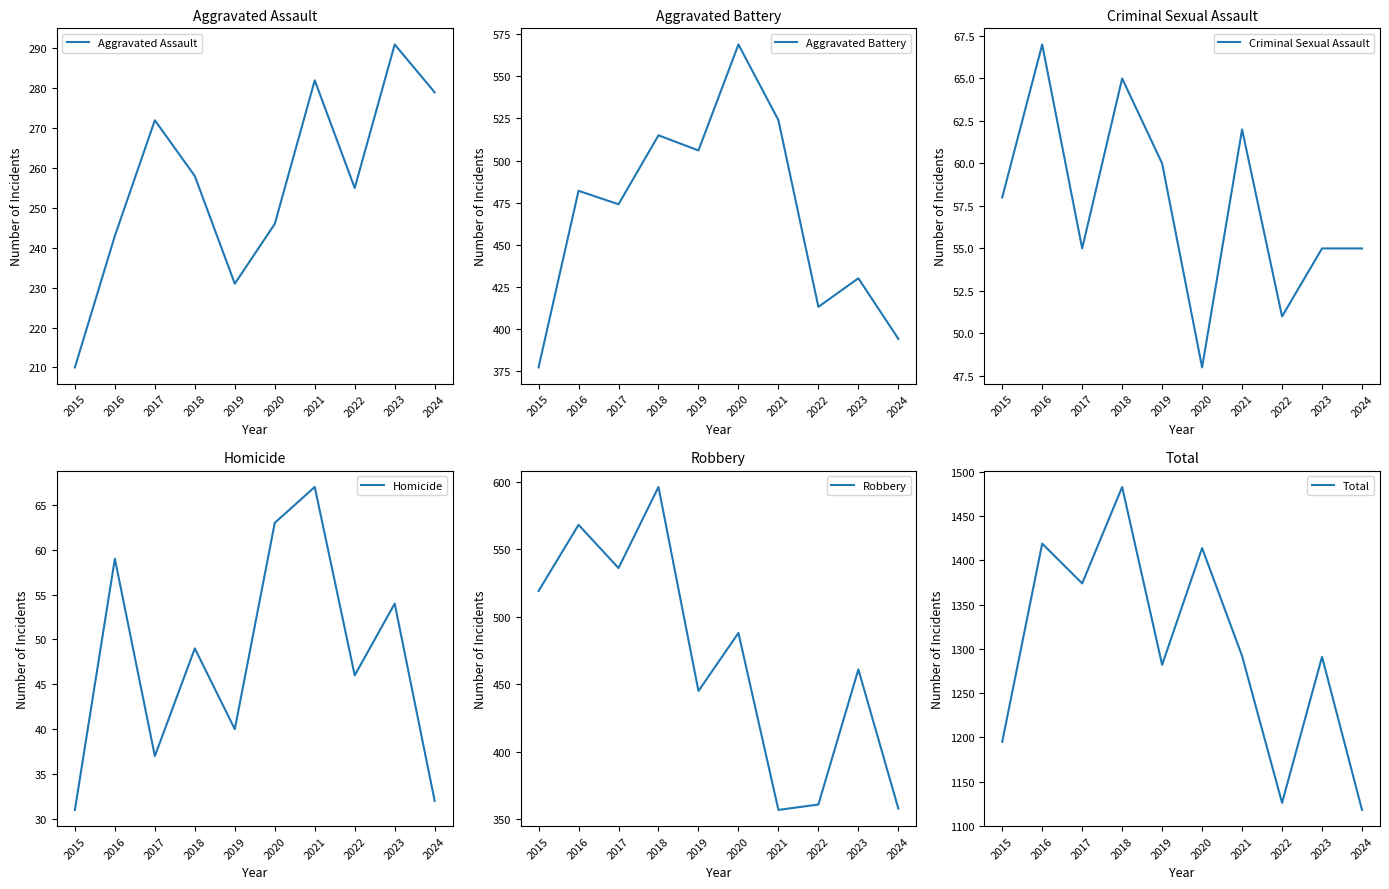

At which category is the sum across all series the highest?

2018